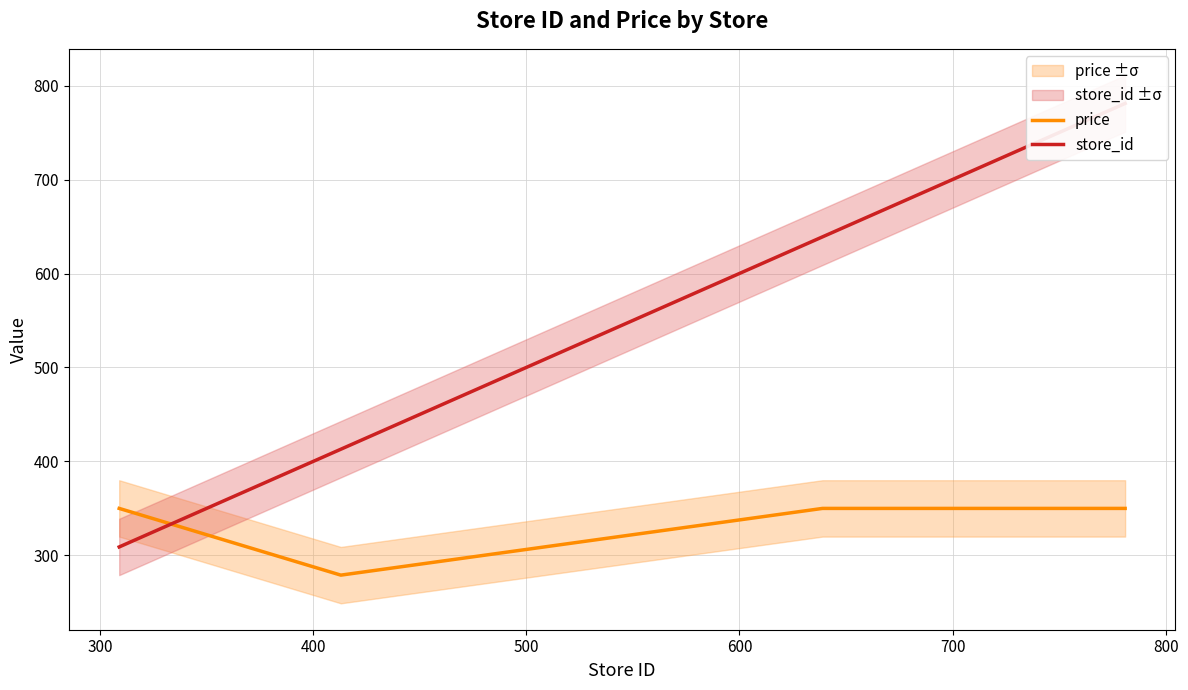

What is the lowest value of the price series?

279